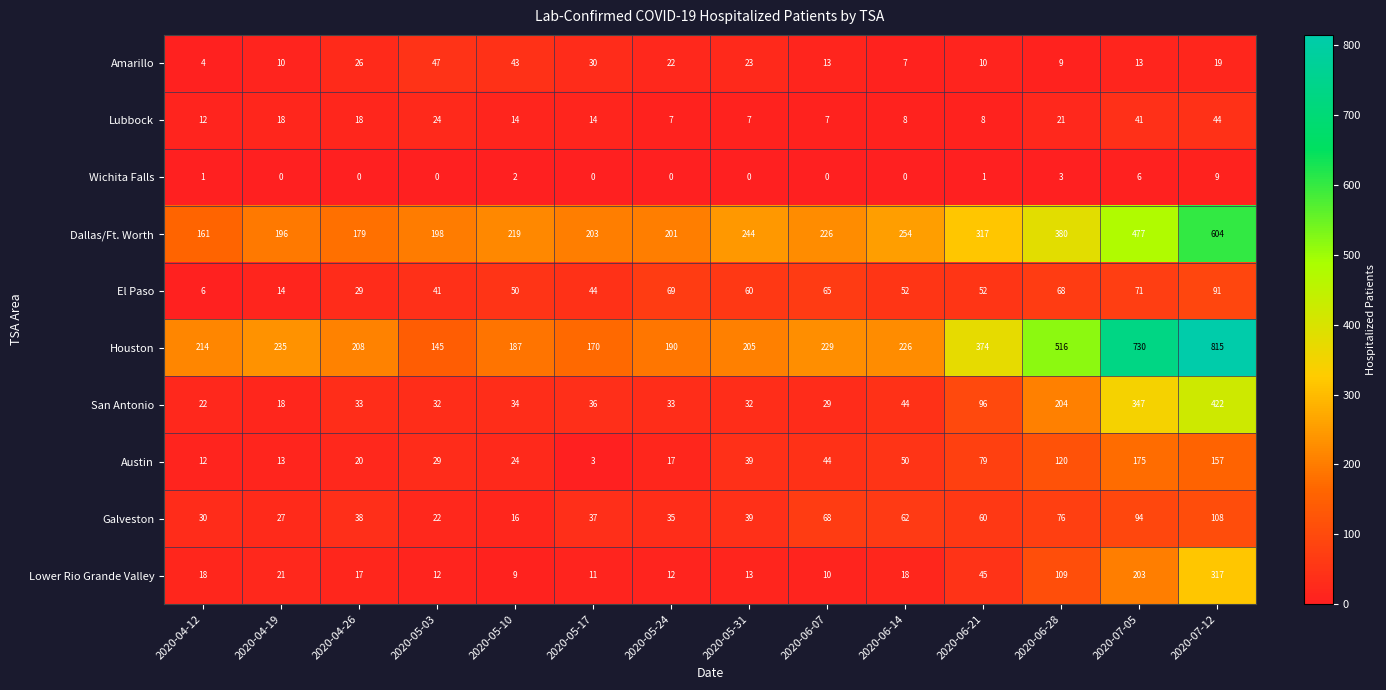

How many Wichita Falls values are between 0 and 2?

11